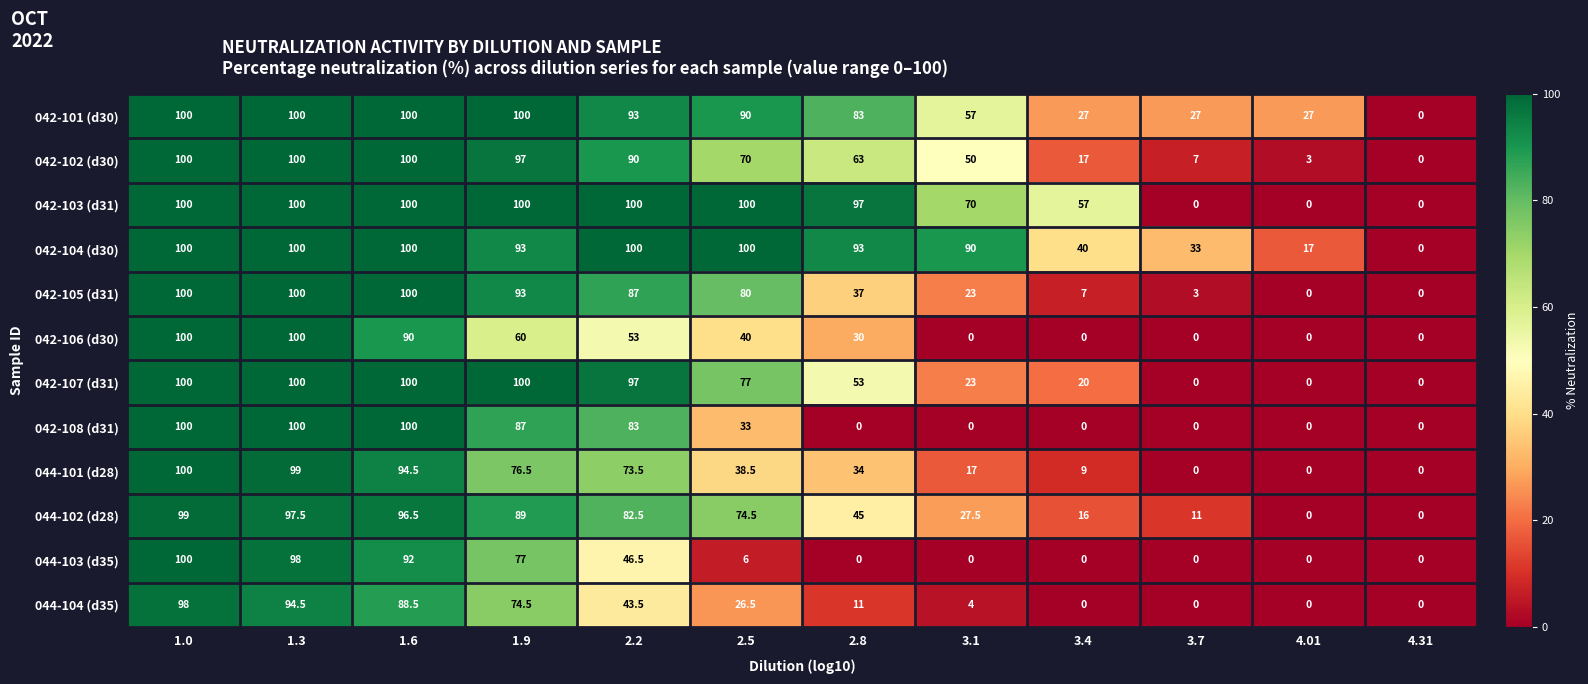

How many series are shown in this chart?

12